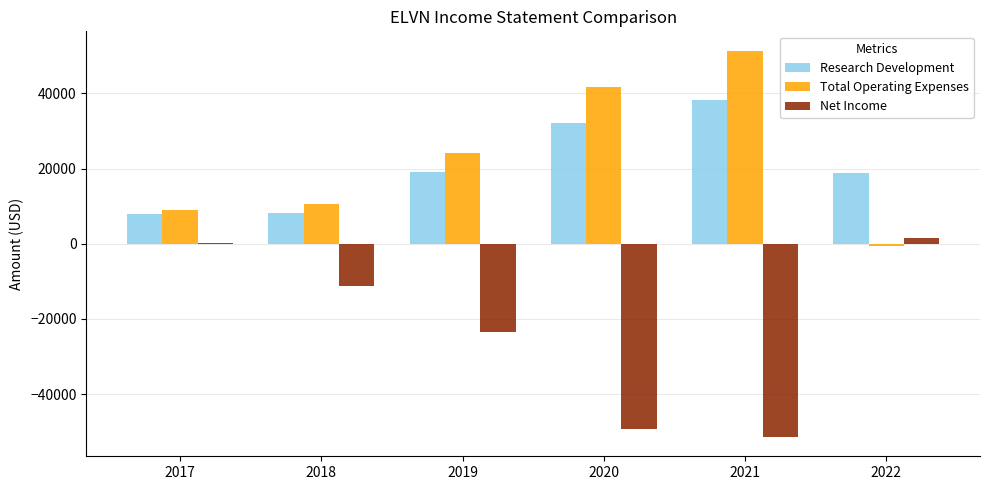

The value of Total Operating Expenses at 2017 is 8900. True or false?

True